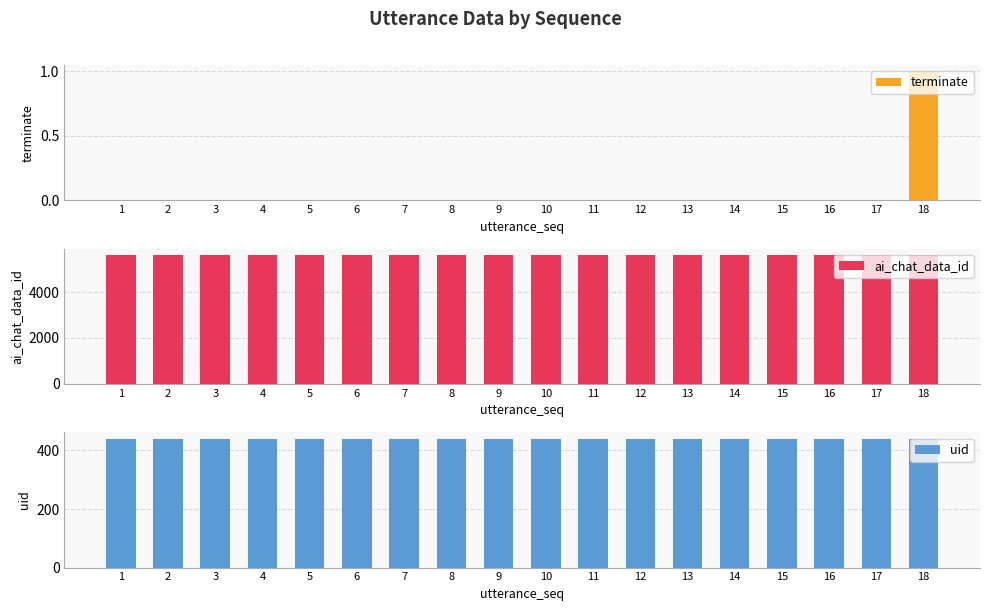

How many bars are there in each group?

3